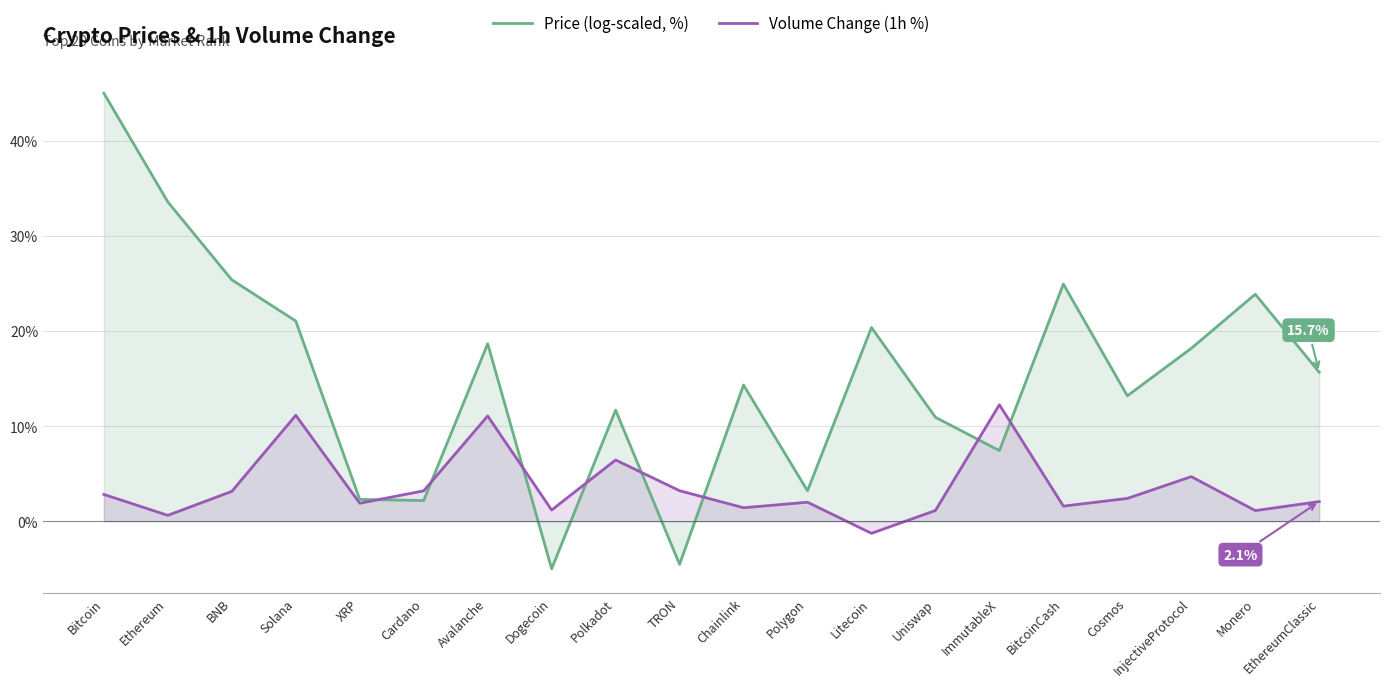

How many interior local valleys does the Price (log-scaled, %) series have?

6